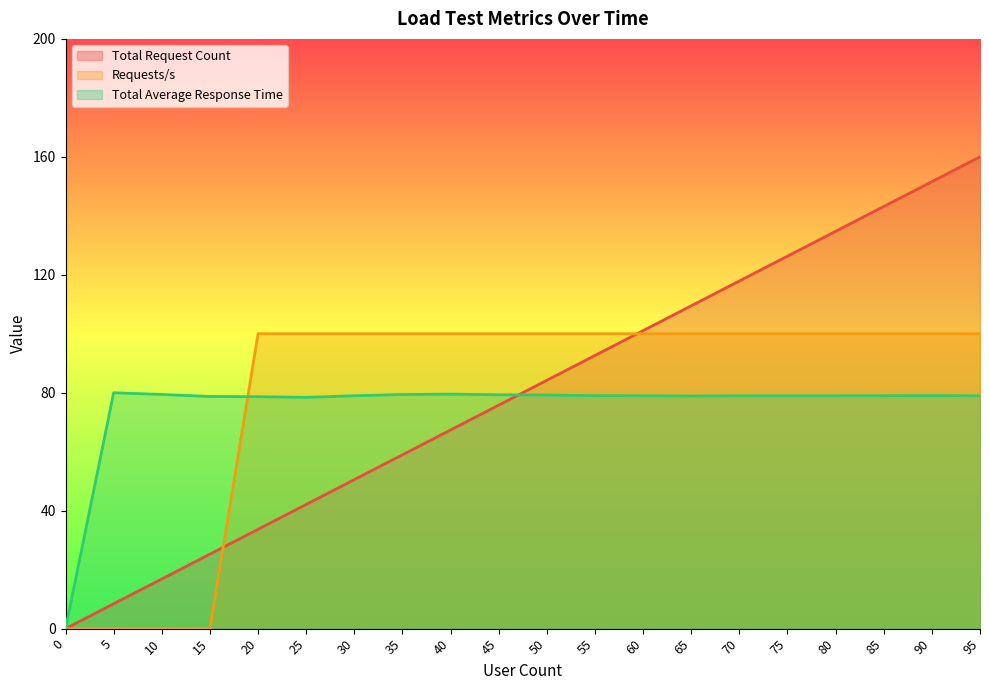

True or false: Total Average Response Time and Requests/s intersect in this chart.

True